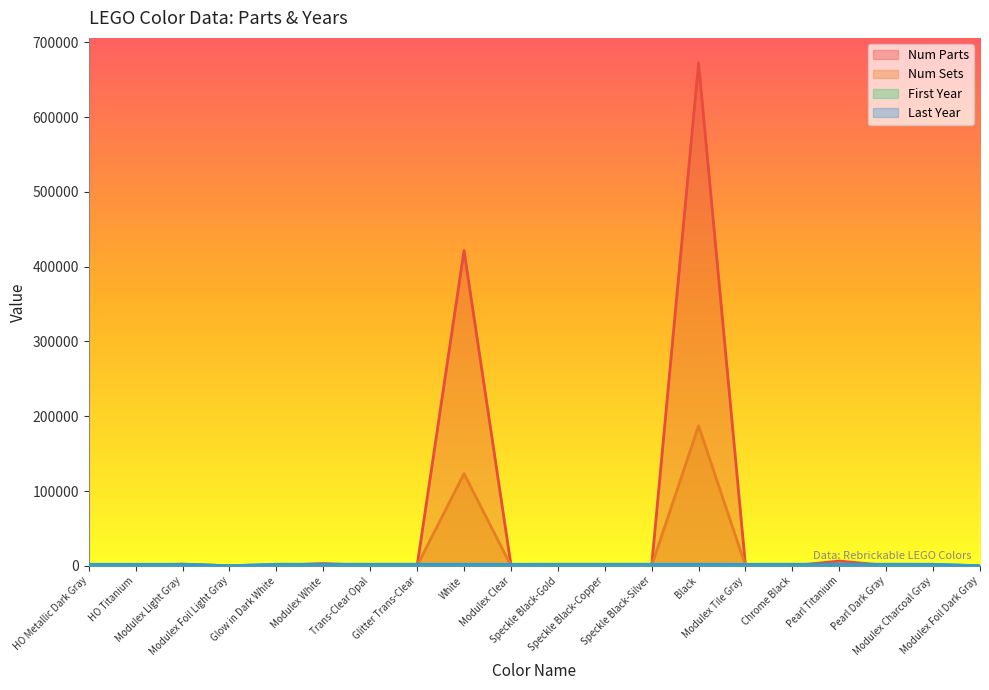

What is the label of the 11th point from the right?

Modulex Clear